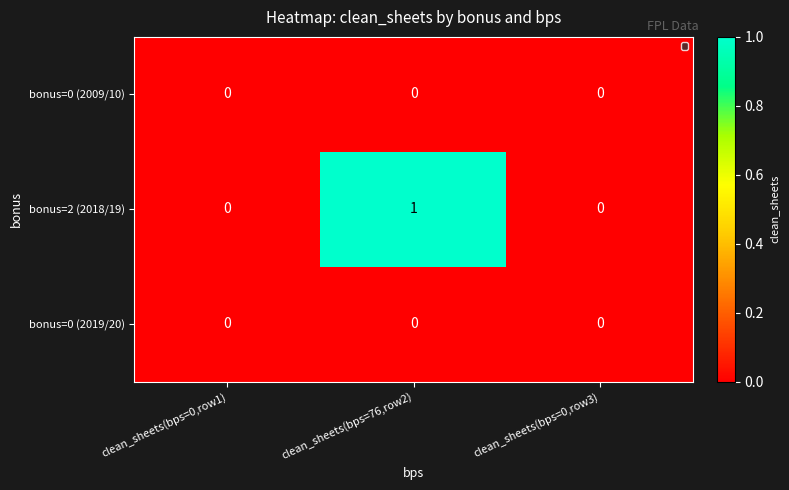

Which series has the widest spread of values?

bonus=2 (2018/19)